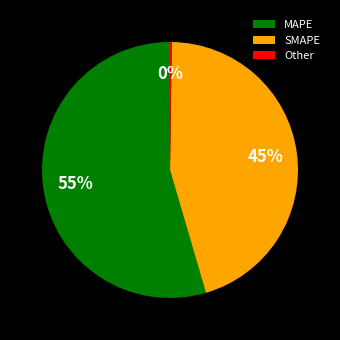

What percentage is the SMAPE slice, to the nearest percent?

45%